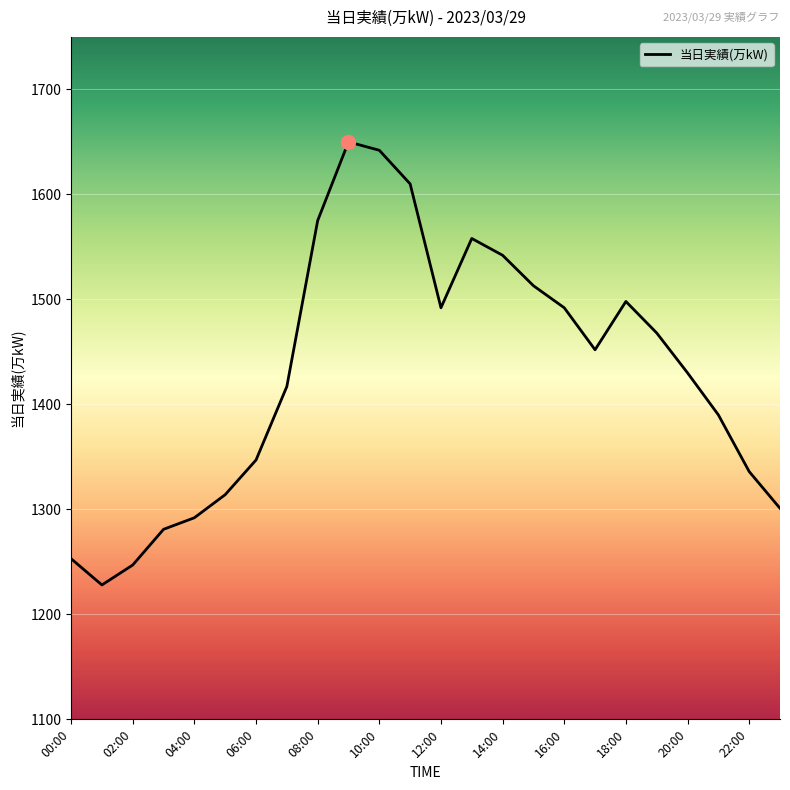

What is the smallest value displayed?

1228